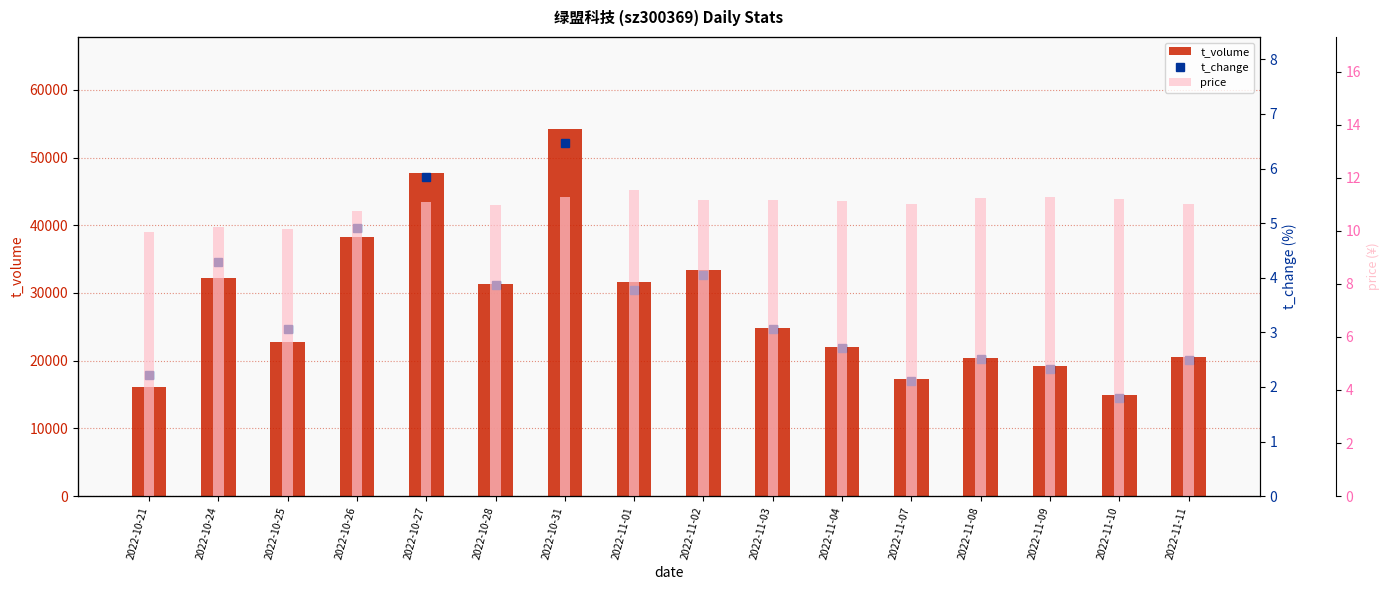

Which series has the widest spread of values?

t_volume